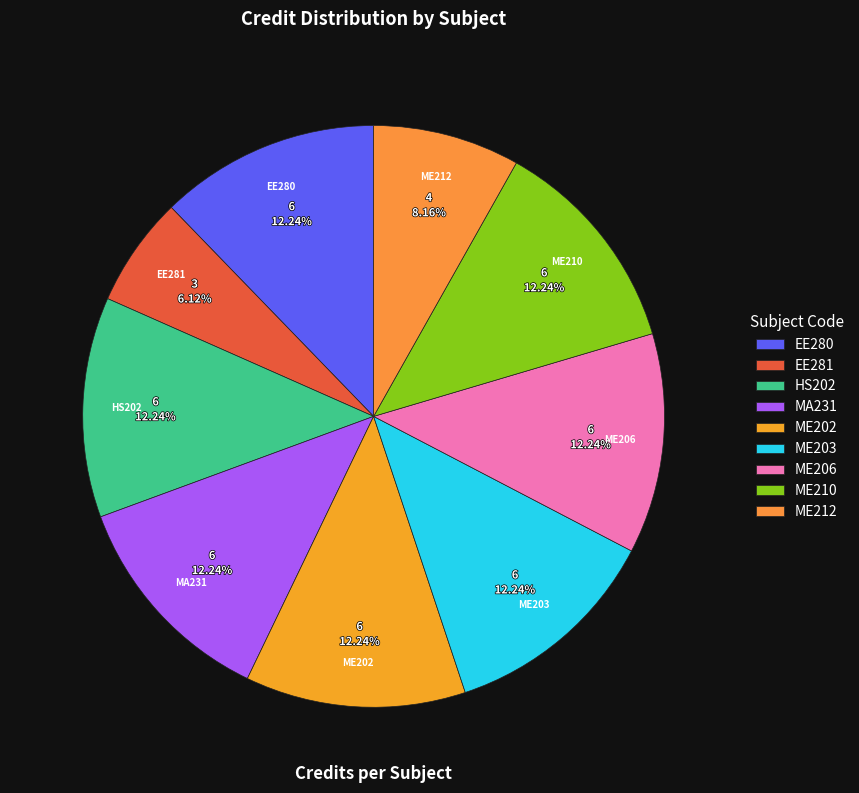

To the nearest percent, what is the average slice percentage?

11%